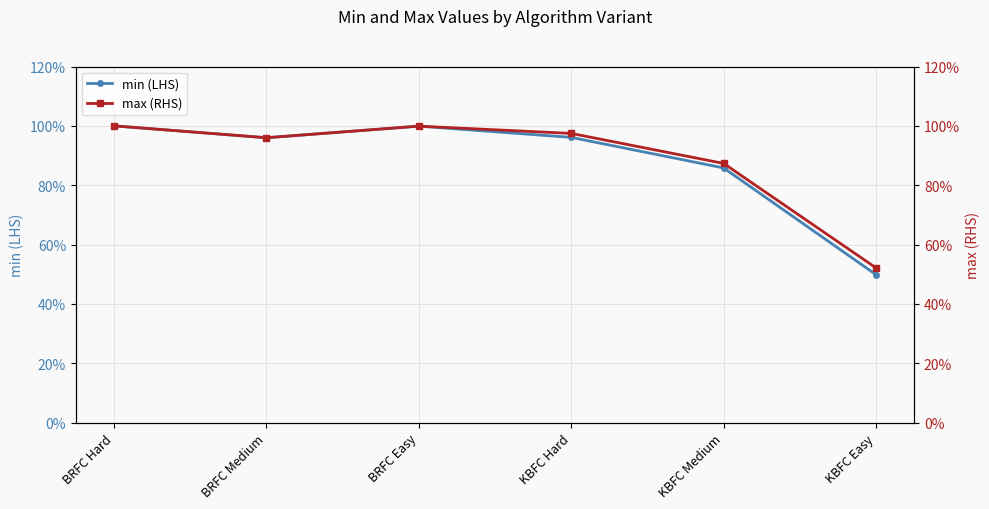

How many interior local valleys does the min (LHS) series have?

1